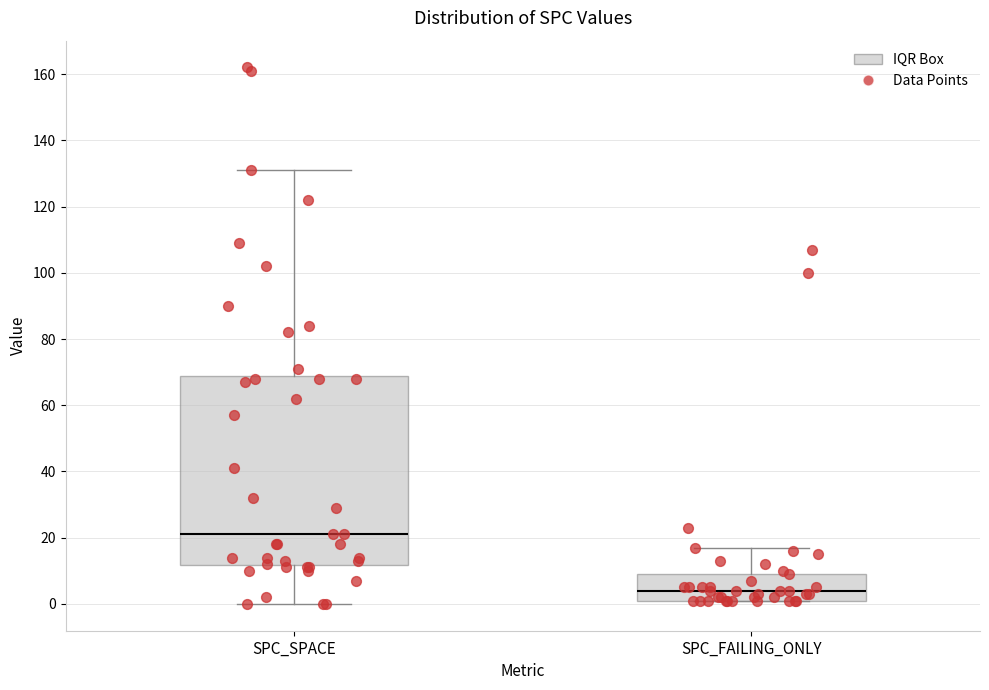

Where is the upper edge of the box for SPC_SPACE on the y-axis? The values are not printed on the chart, so give them approximately, as read against the axis.

68